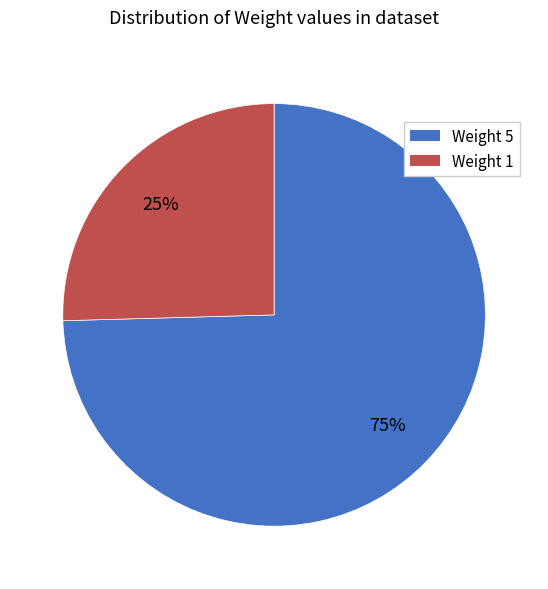

Which slice is the largest?

Weight 5